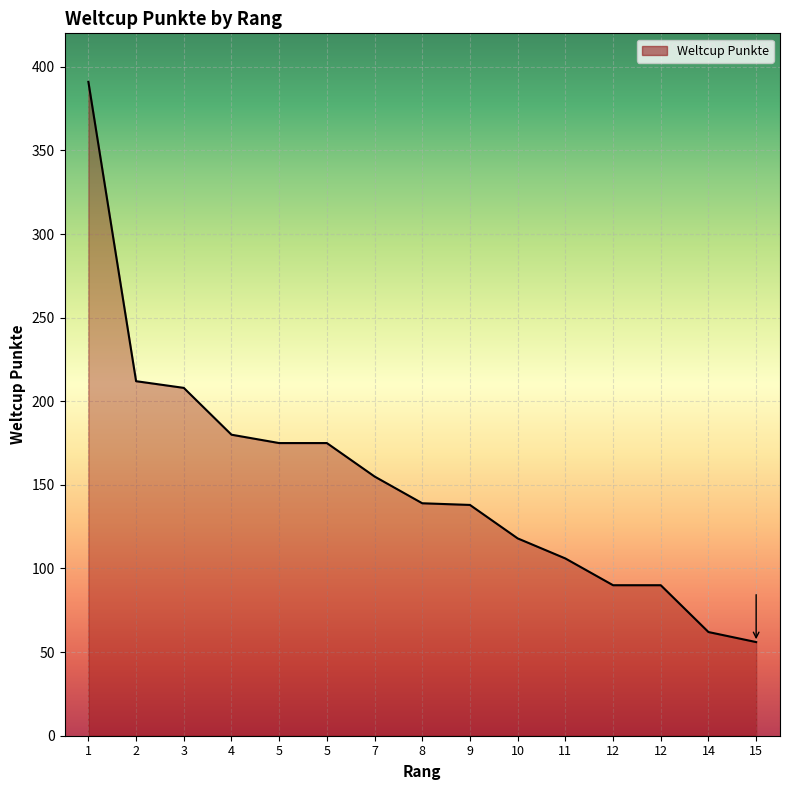

Does the chart display data point markers on the line(s)?

No